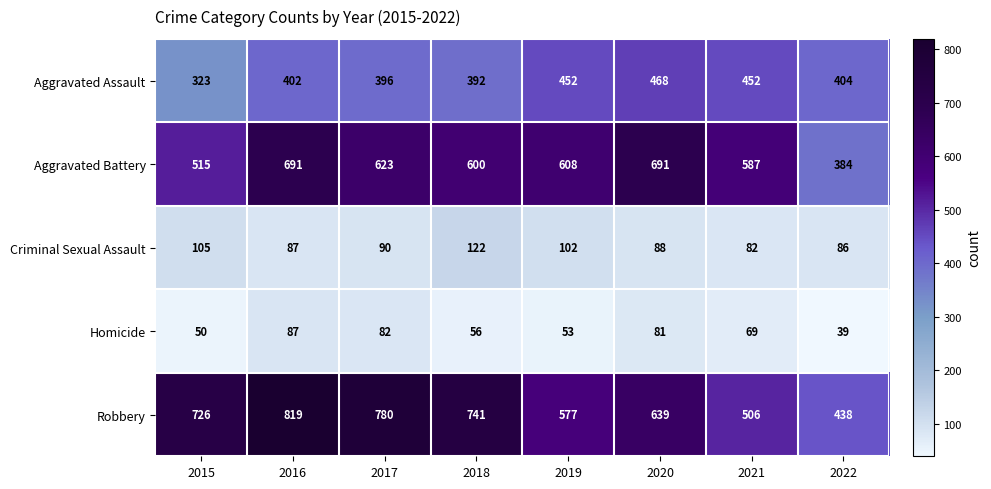

Rank the series at 2018 from highest to lowest value.

Robbery, Aggravated Battery, Aggravated Assault, Criminal Sexual Assault, Homicide